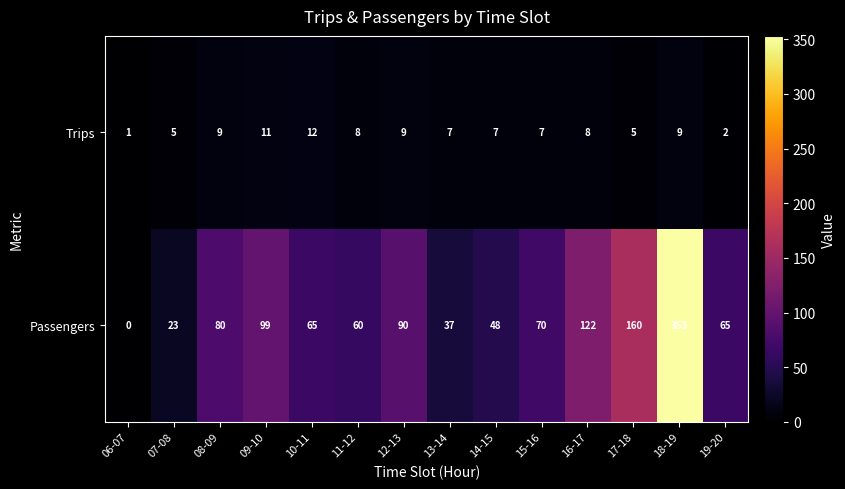

What is the sum of the Passengers values at 07-08 and 19-20?

88